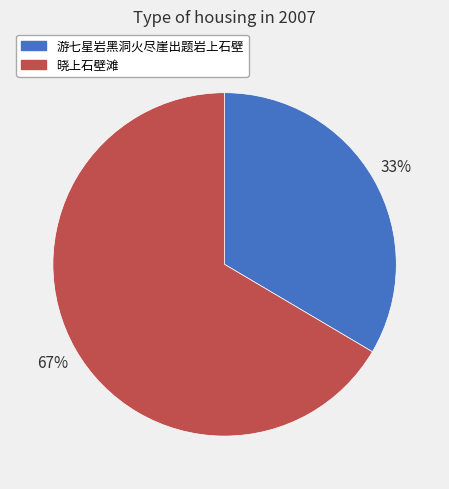

How many slices are in this pie chart?

2